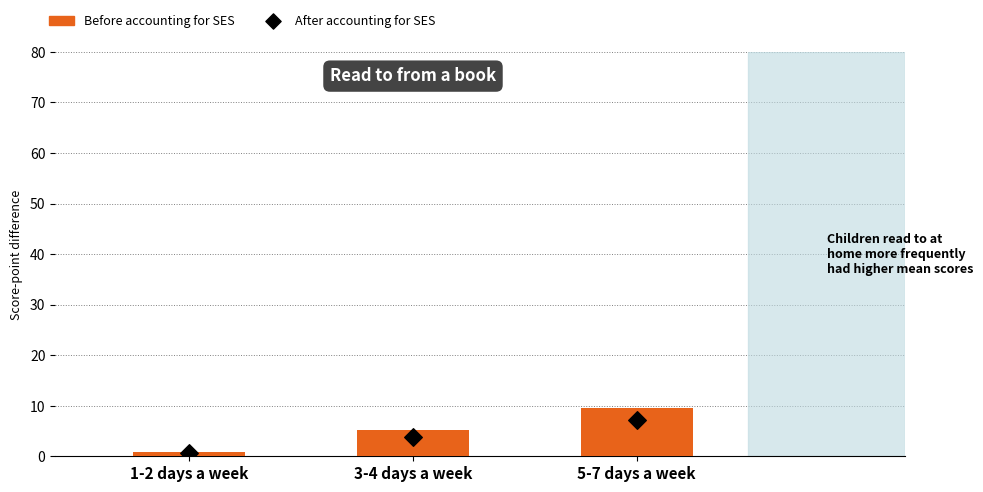

What are all the series names shown in the legend?

Before accounting for SES, After accounting for SES